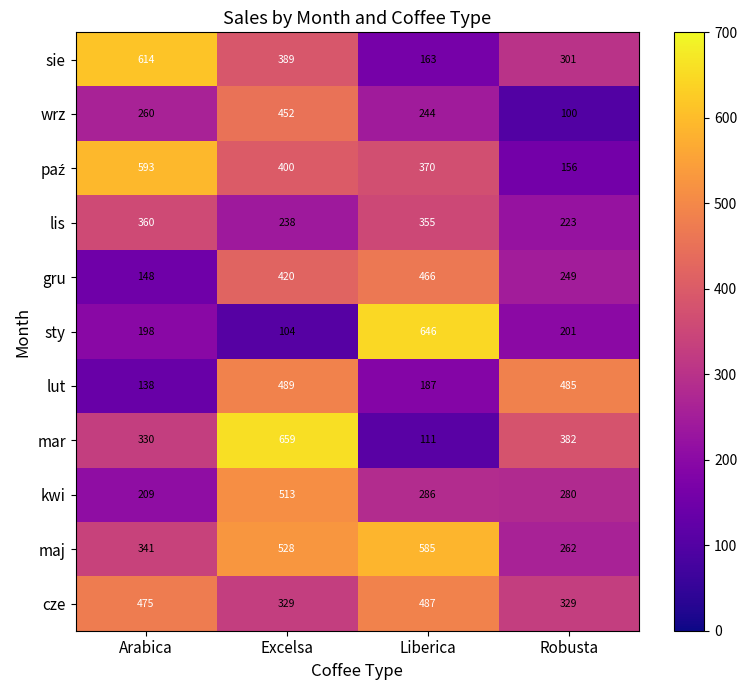

At which category is the sum across all series the highest?

Excelsa